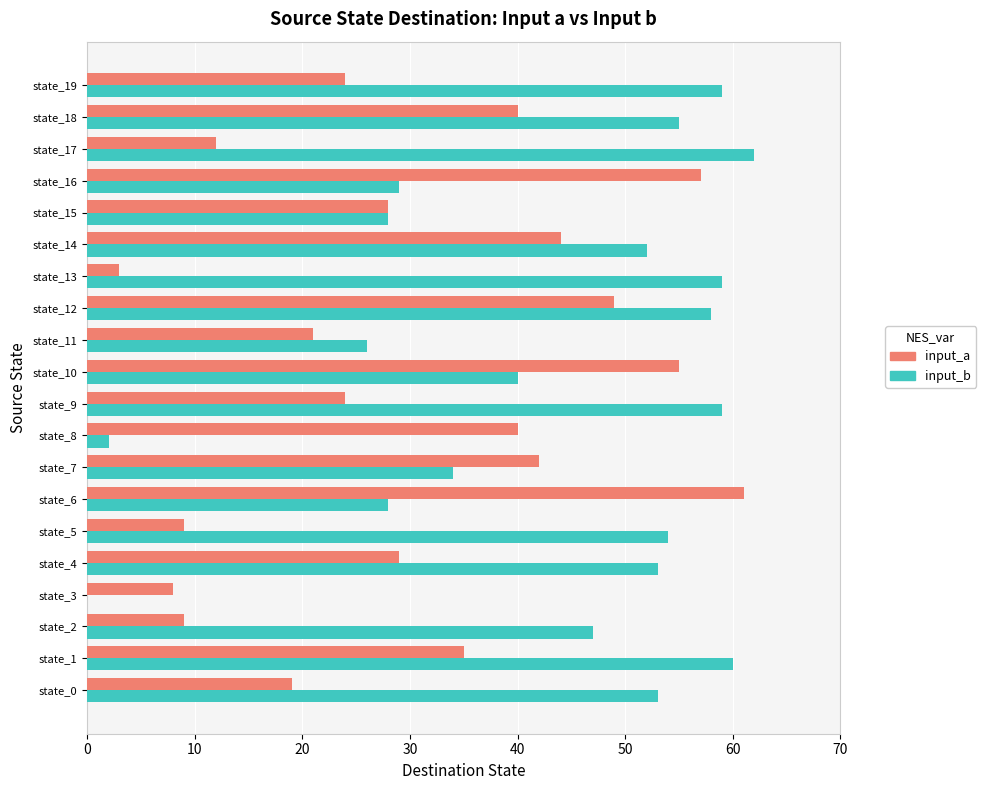

What is the average value of the input_b series?

43